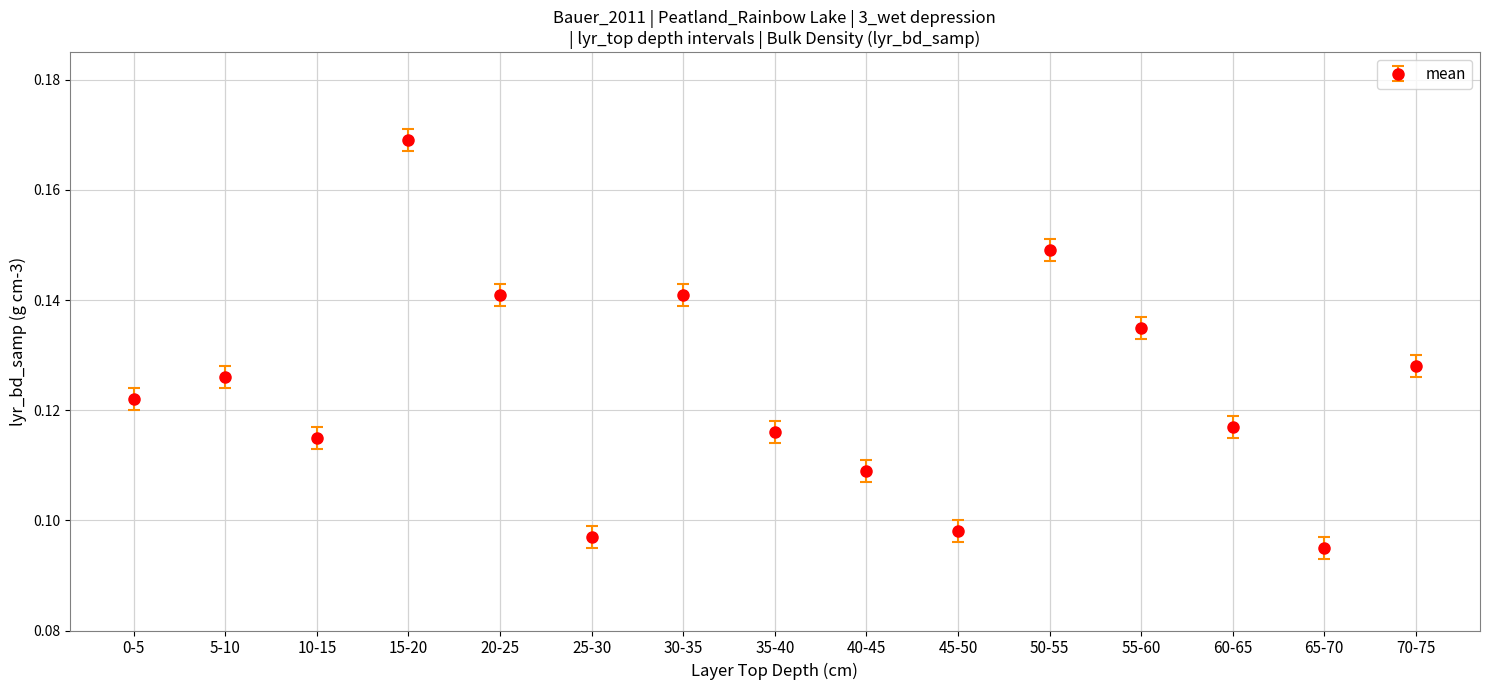

Where is the first local maximum?

5-10